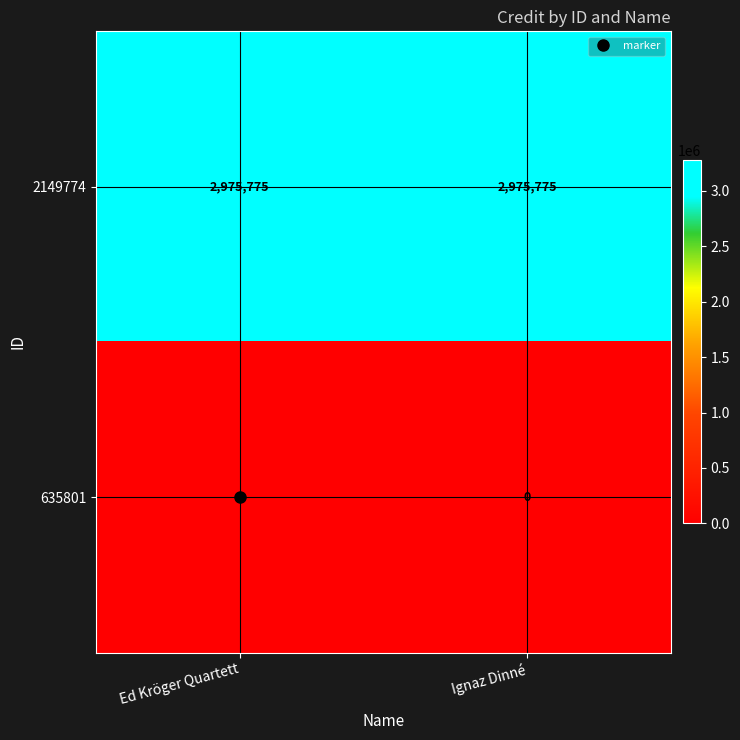

What is the sum of all 2149774 values?

5951550